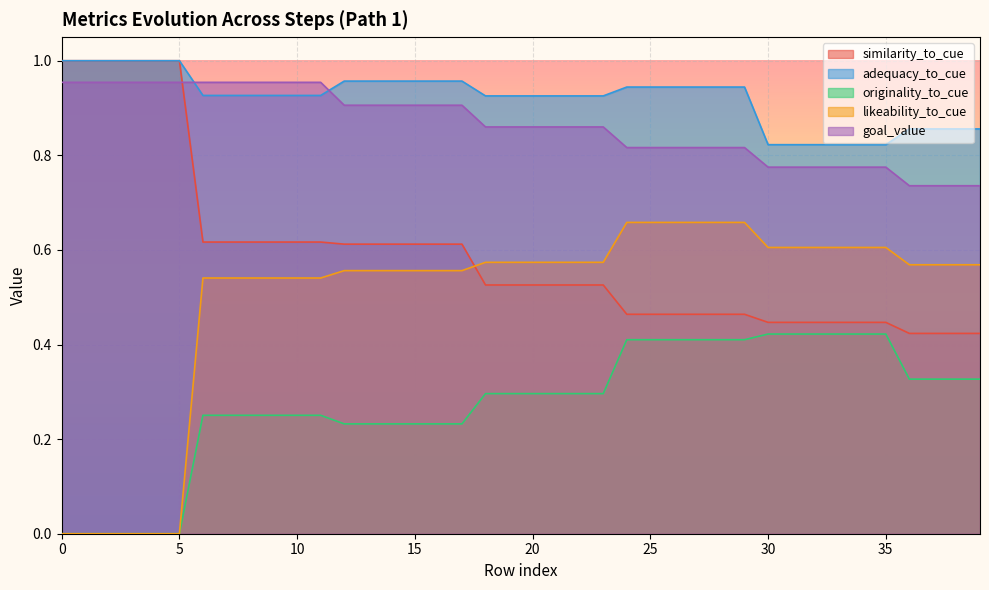

How many data points does each series have?

40